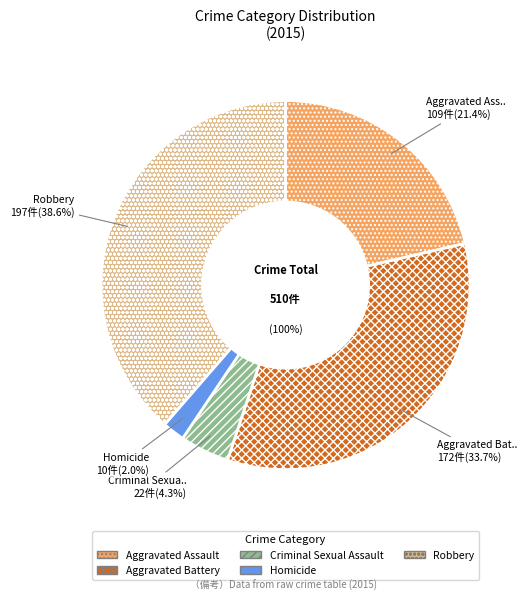

To the nearest percent, what portion does Criminal Sexual Assault represent?

4%